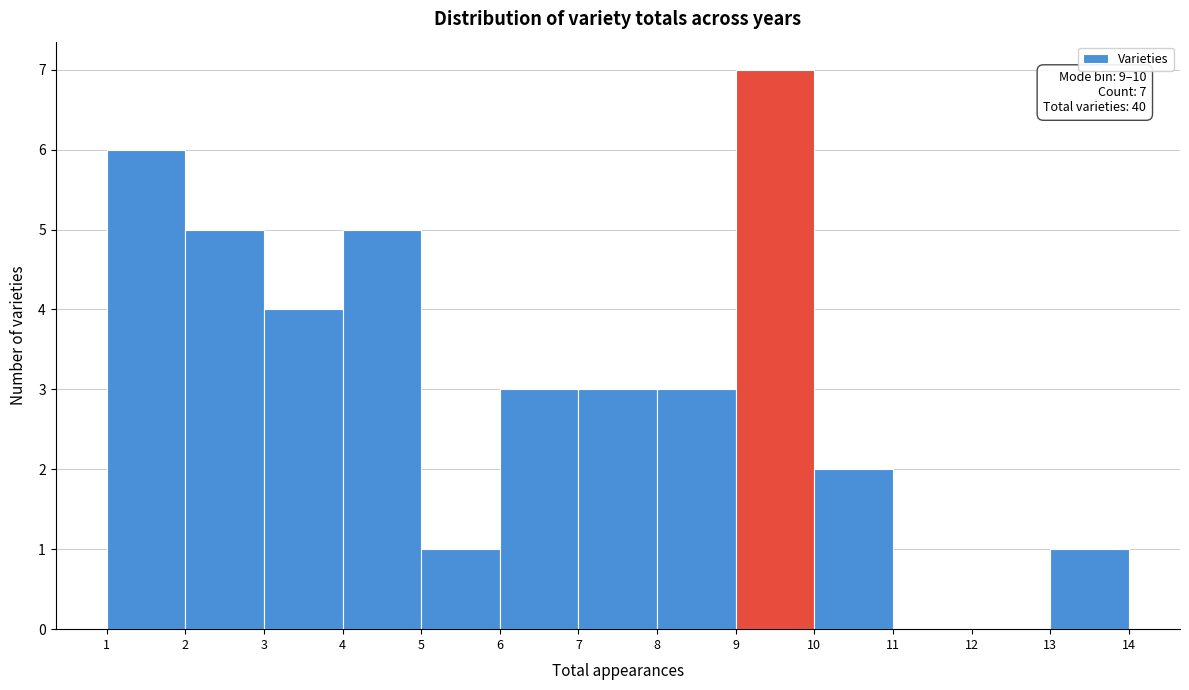

Which range on the x-axis has the tallest bar?

9 to 10